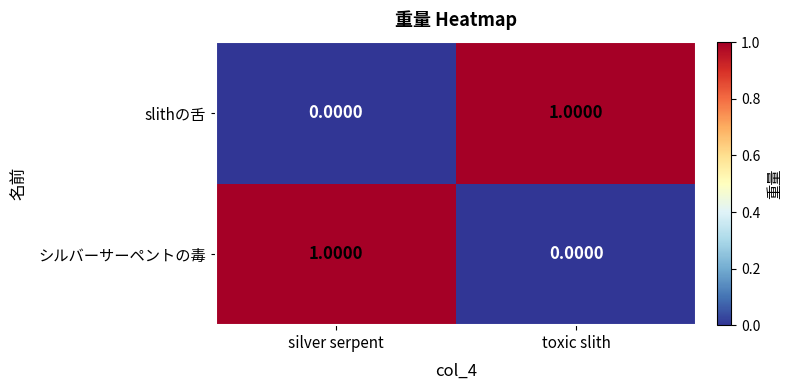

At which label does シルバーサーペントの毒 reach its peak?

silver serpent